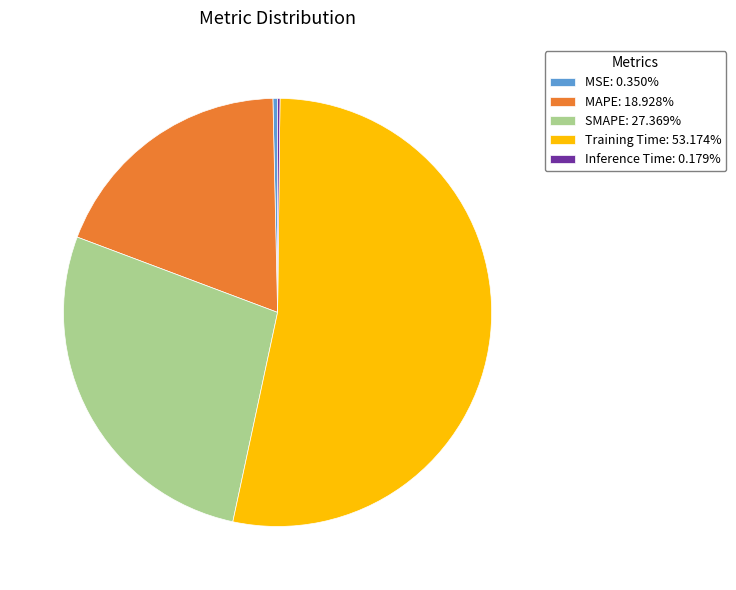

Do MAPE: 18.928% and SMAPE: 27.369% together represent more than half of the pie?

No